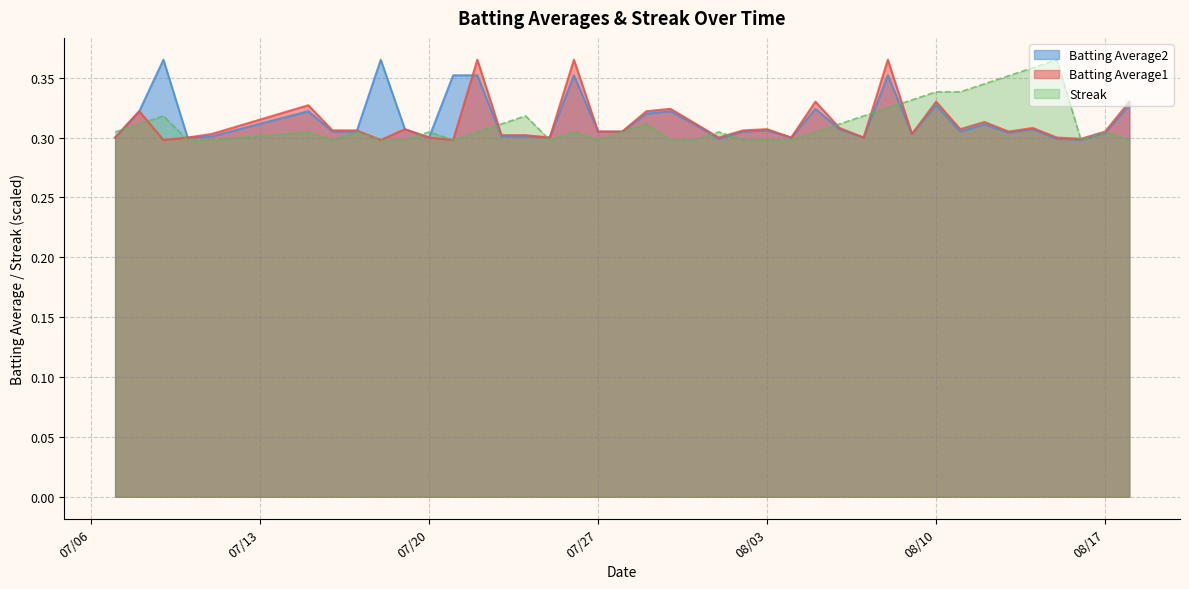

List the series in order of their peak value, lowest first.

Batting Average1, Batting Average2, Streak